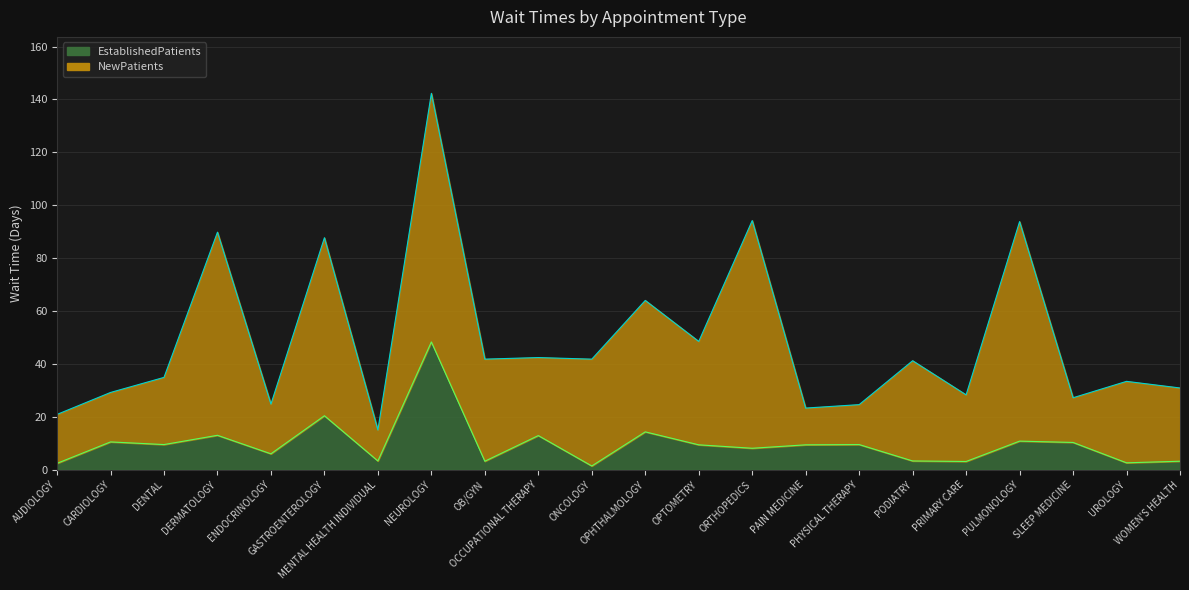

Reading right to left, what are all the values shown in this chart?

3.2	2.6	10.3	10.8	3.1	3.3	9.5	9.4	8.1	9.4	14.3	1.4	12.9	3.2	48.3	3.3	20.4	6.0	13.0	9.5	10.5	2.4